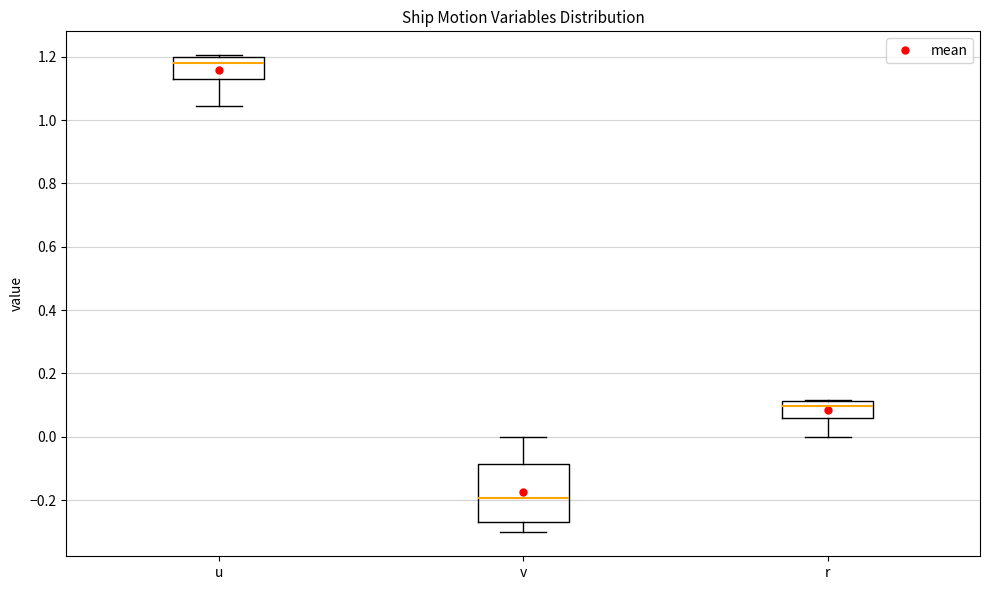

Which box has the lowest median line?

v